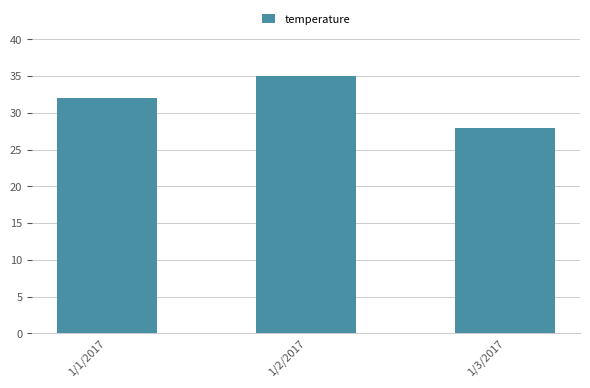

At which category does the chart reach its minimum across all series?

1/3/2017